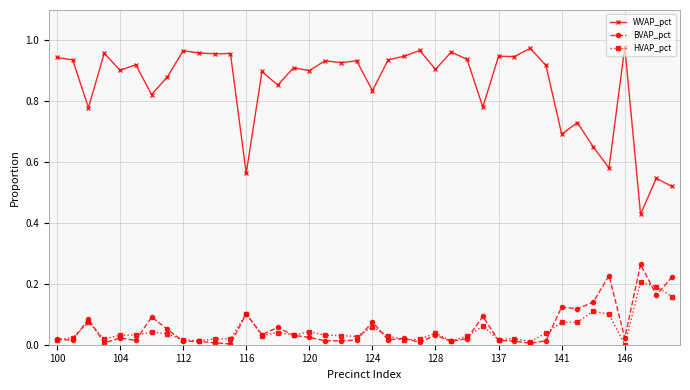

Does the chart have visible grid lines?

Yes